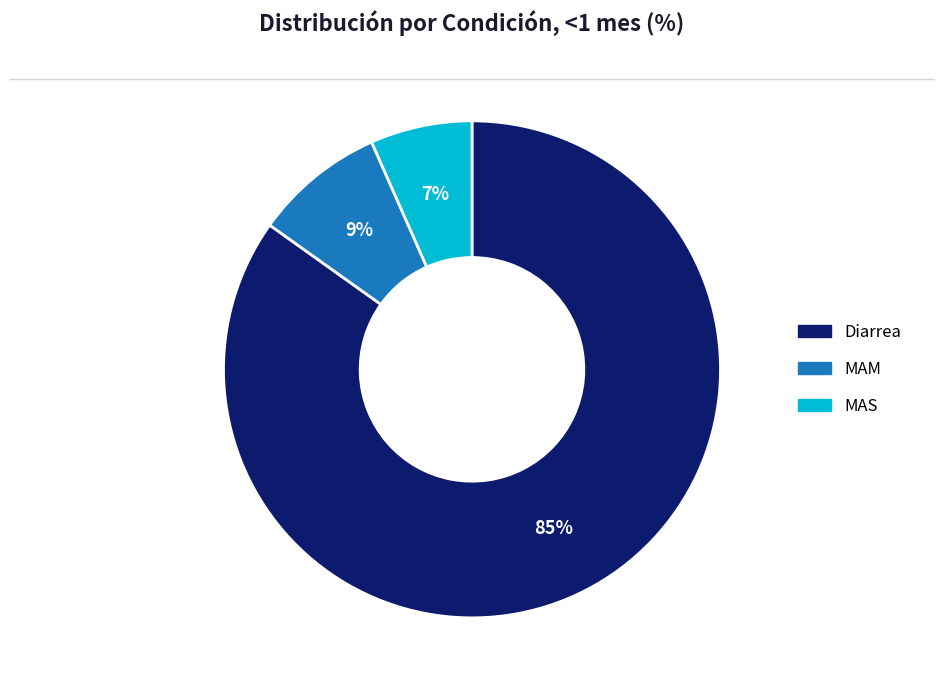

Approximately how many times larger is the value at MAM compared to Diarrea?

0.1